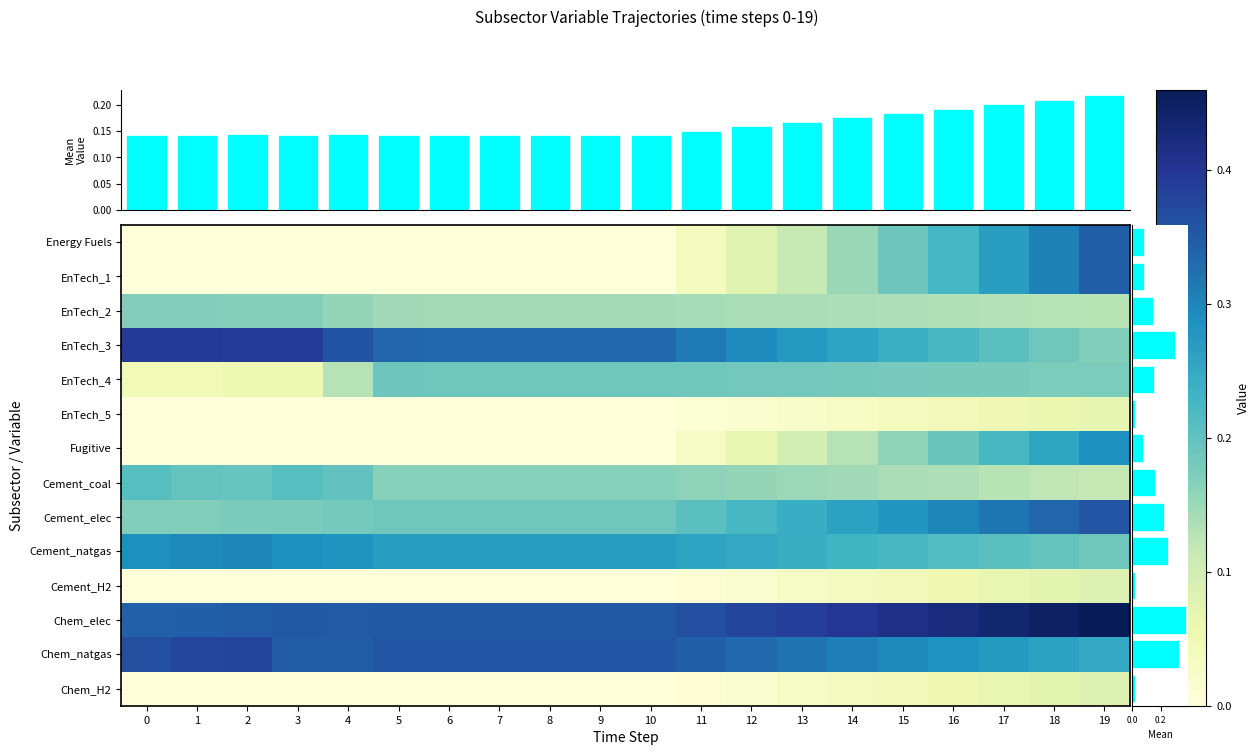

Count the EnTech_2 values in the range 0 to 1.

20